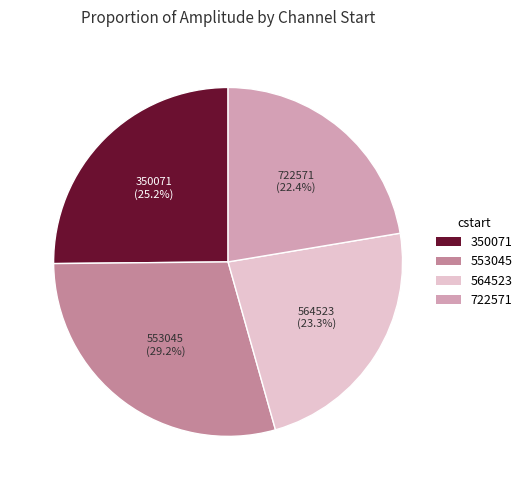

Is there any slice that represents more than half of the pie?

No